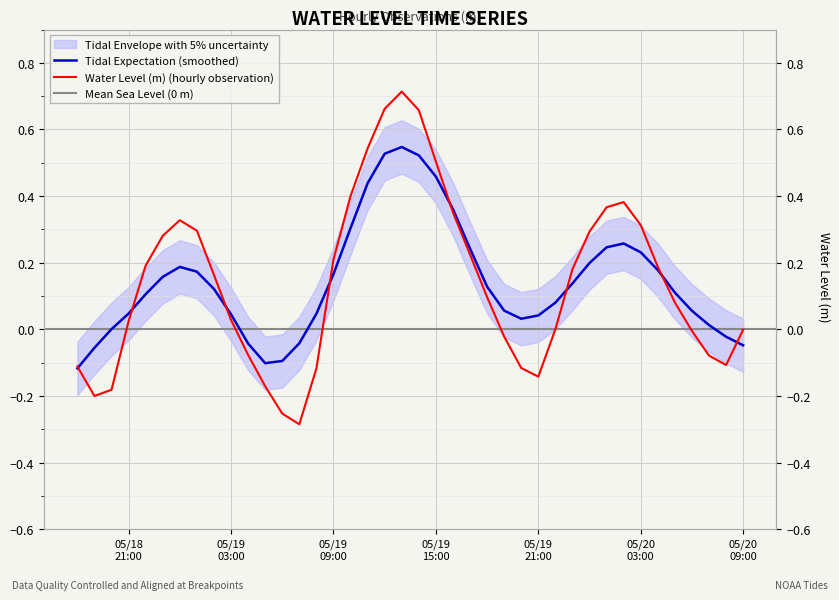

How many data points are less than 0?

15